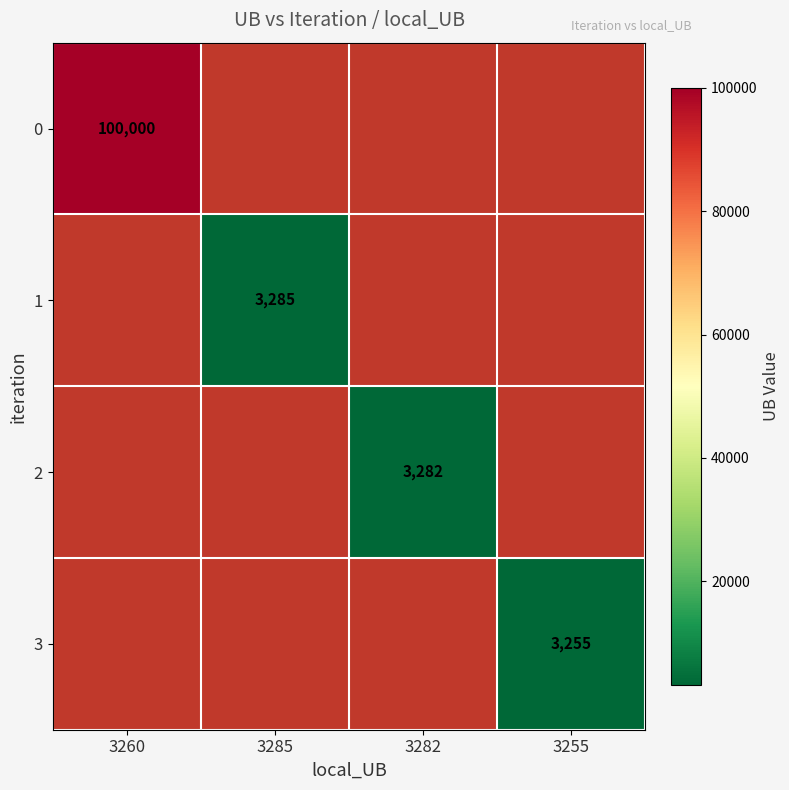

Is it true that 3 equals 5419 at 3255?

False